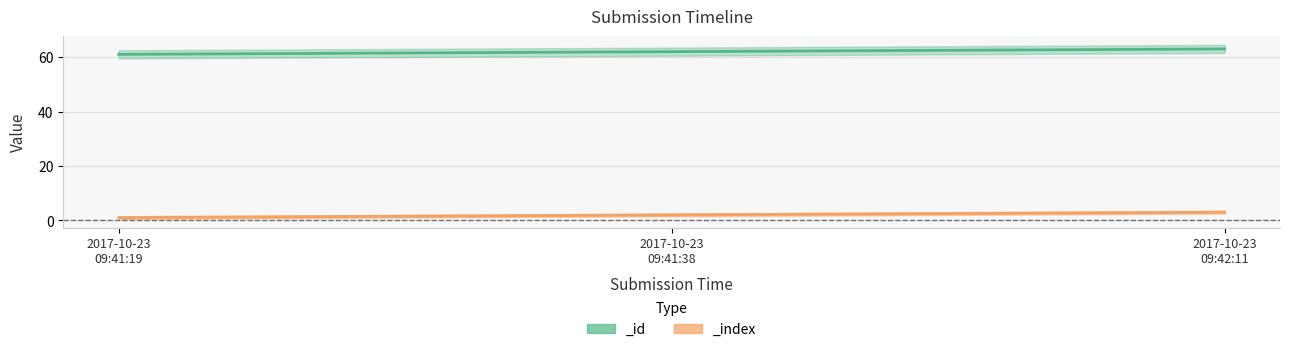

What is the sum of all _index values?

6